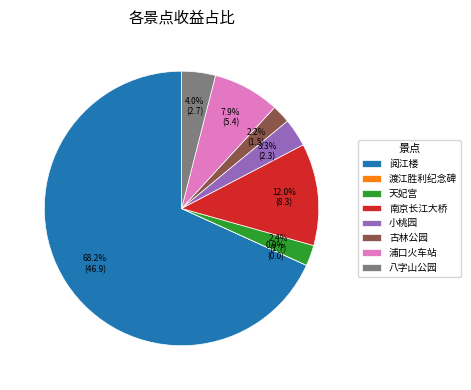

Which slice is the largest?

阅江楼